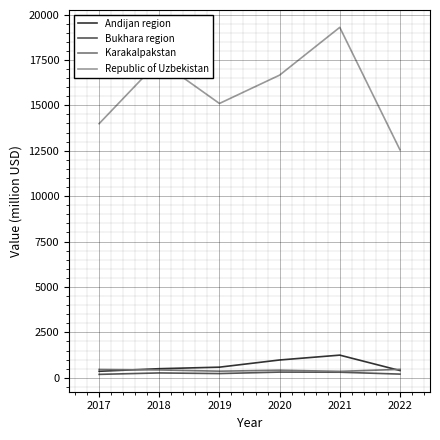

Which series changed the most between 2017 and 2020?

Republic of Uzbekistan